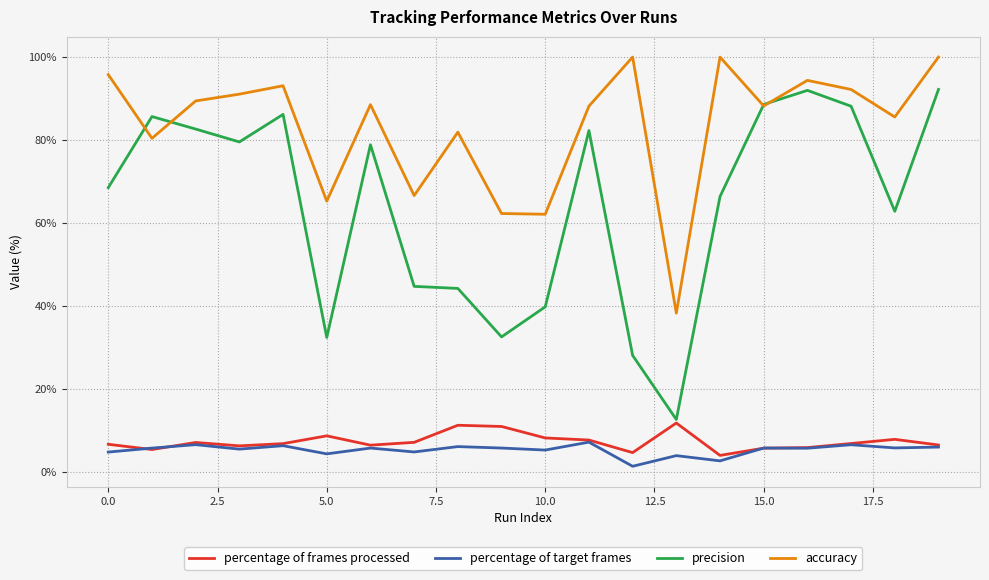

What are all the series names shown in the legend?

percentage of frames processed, percentage of target frames, precision, accuracy